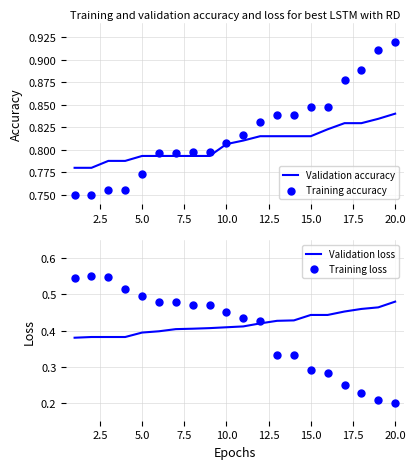

True or false: Validation accuracy has a value of 0.5 at 15.0.

False